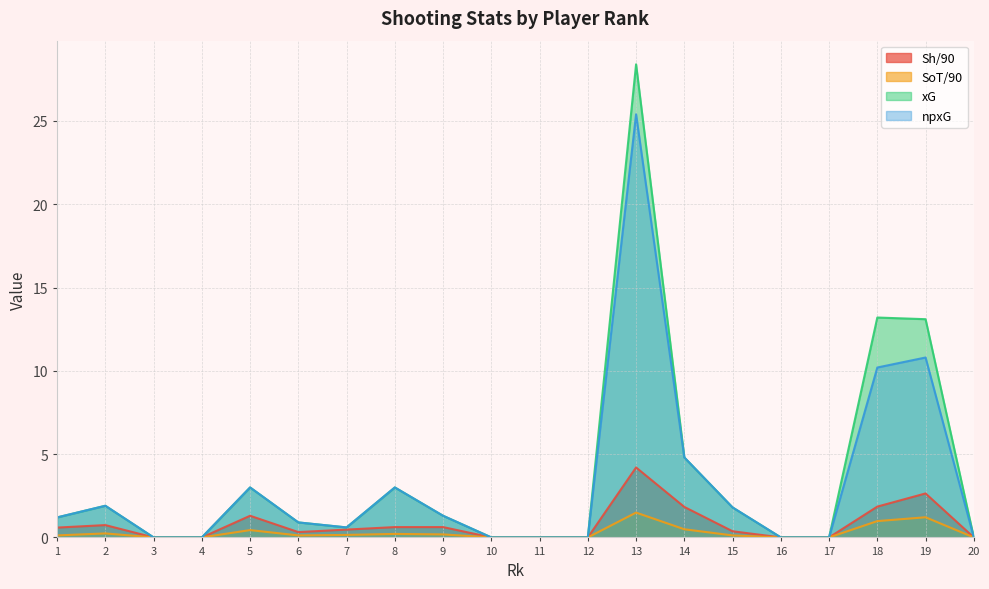

Is the value of npxG at 13 greater than the value of SoT/90 at 19?

Yes